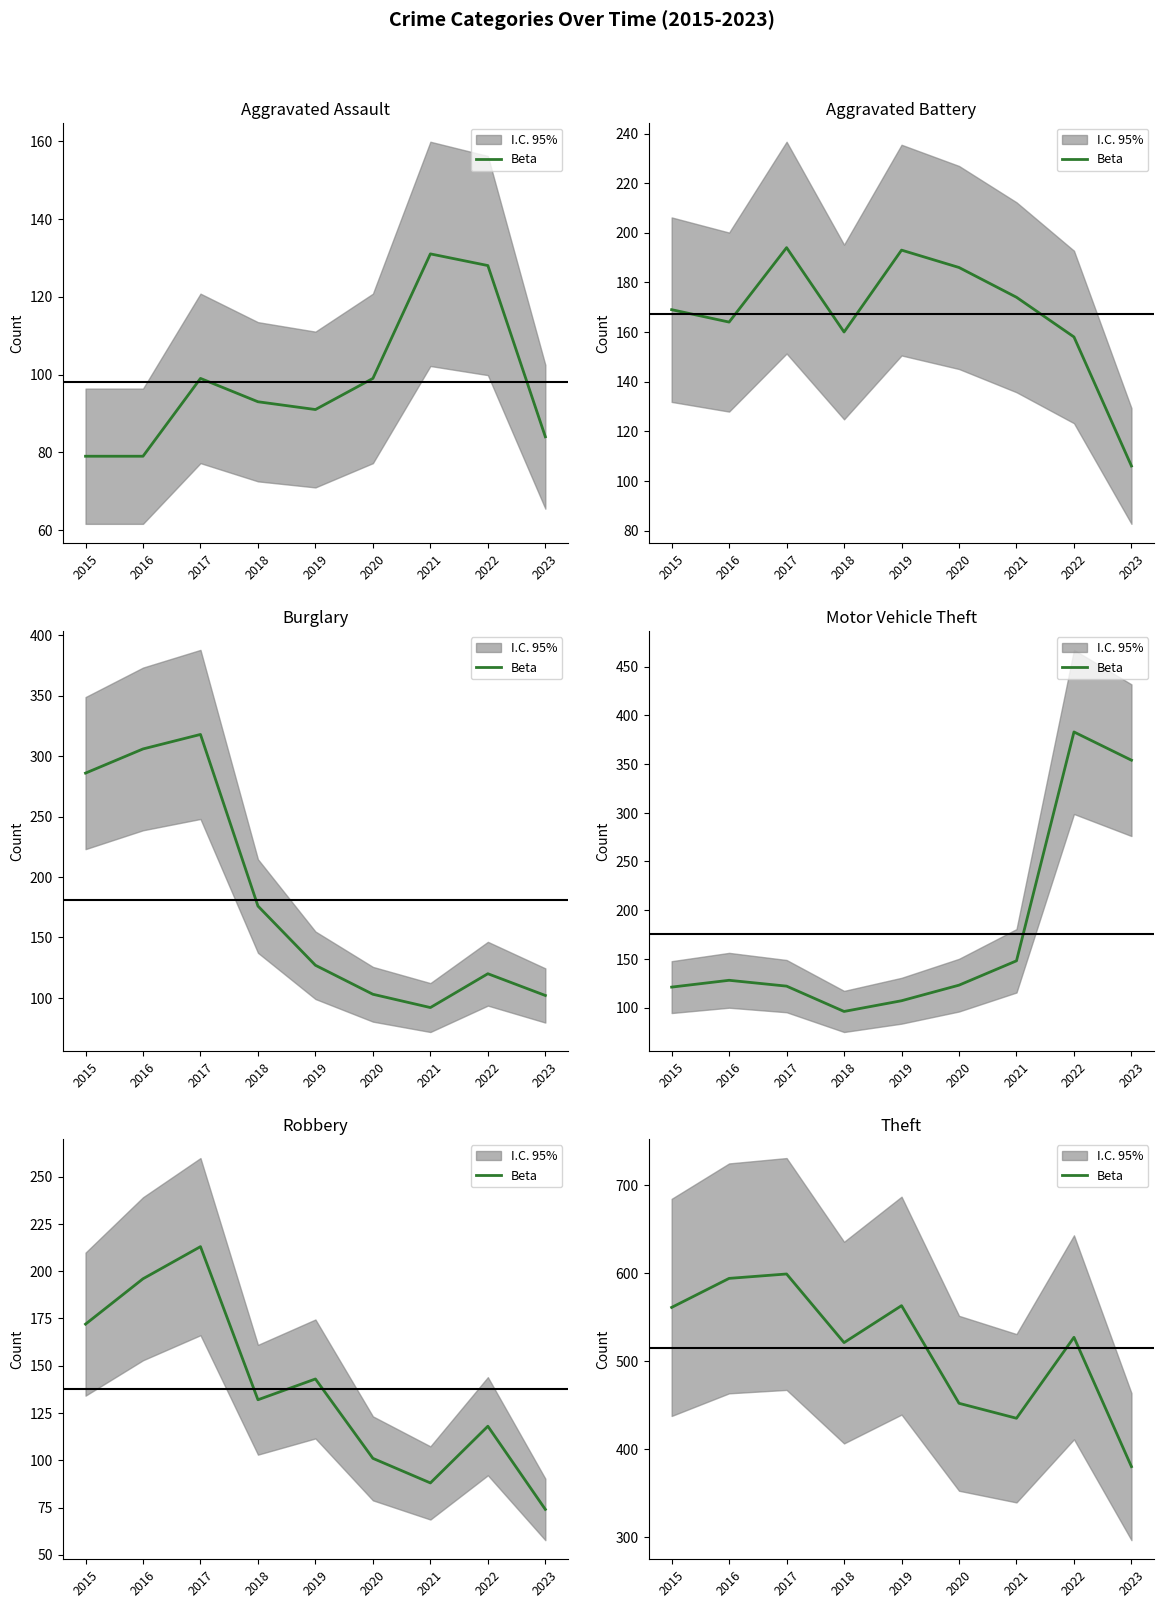

Rank the categories by value from highest to lowest.

2017, 2016, 2019, 2015, 2022, 2018, 2020, 2021, 2023